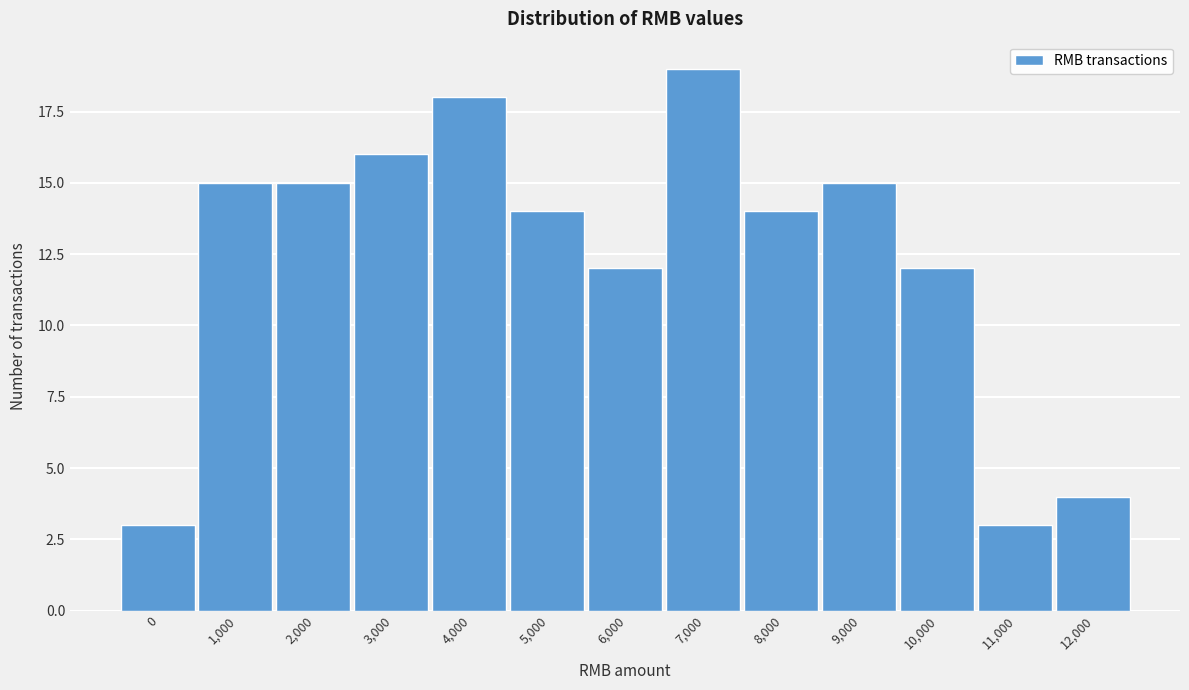

Reading left to right, list all the values displayed in this chart.

3	15	15	16	18	14	12	19	14	15	12	3	4